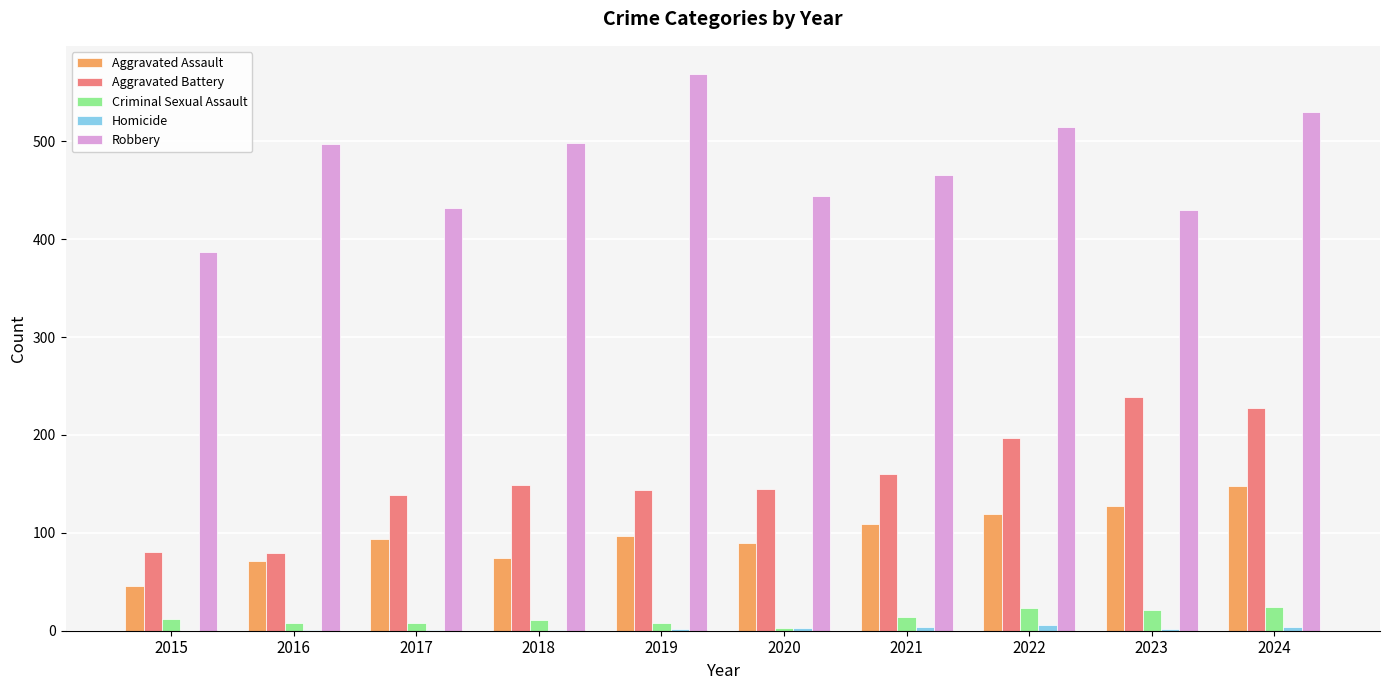

What is the sum of all Homicide values?

24